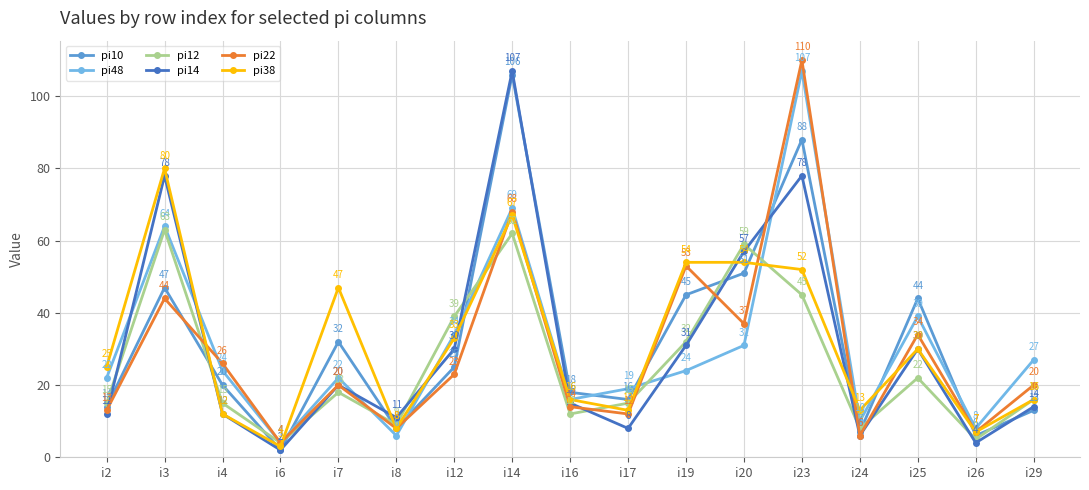

Rank the series at i17 from lowest to highest value.

pi14, pi22, pi38, pi12, pi10, pi48